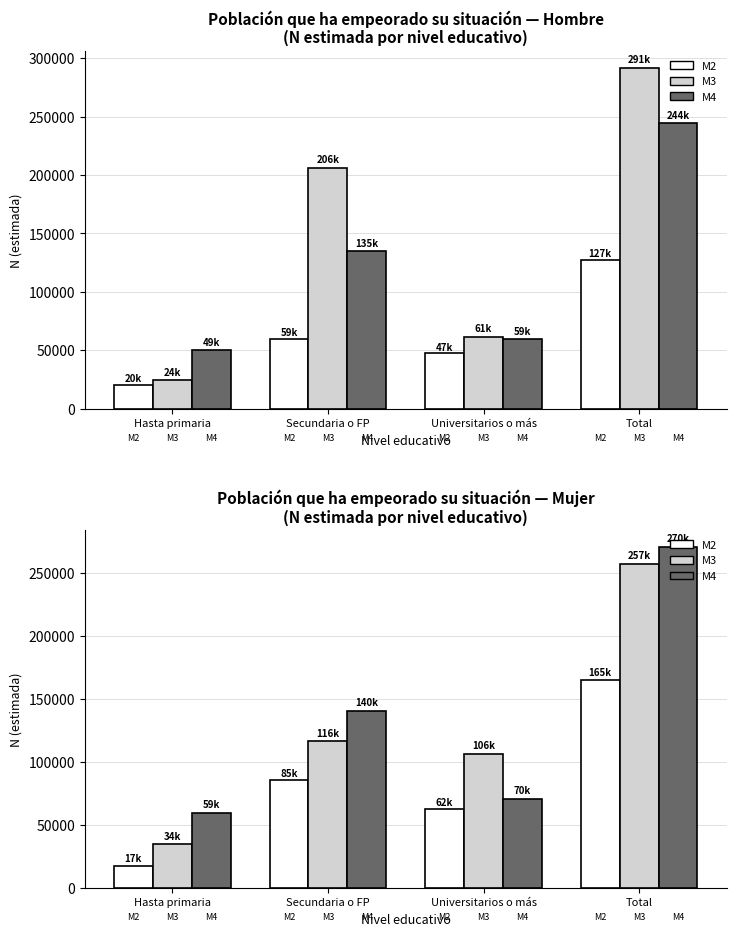

What is the minimum value shown in the chart?

17475